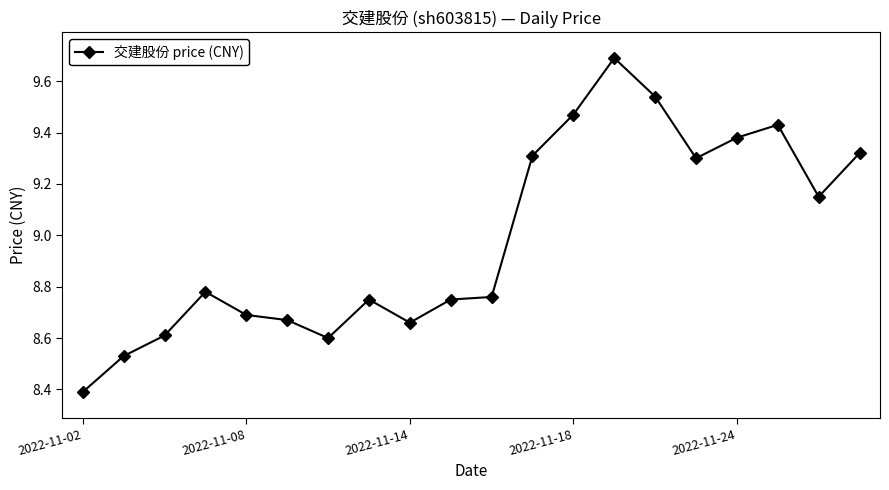

What is the minimum value shown in the chart?

8.4